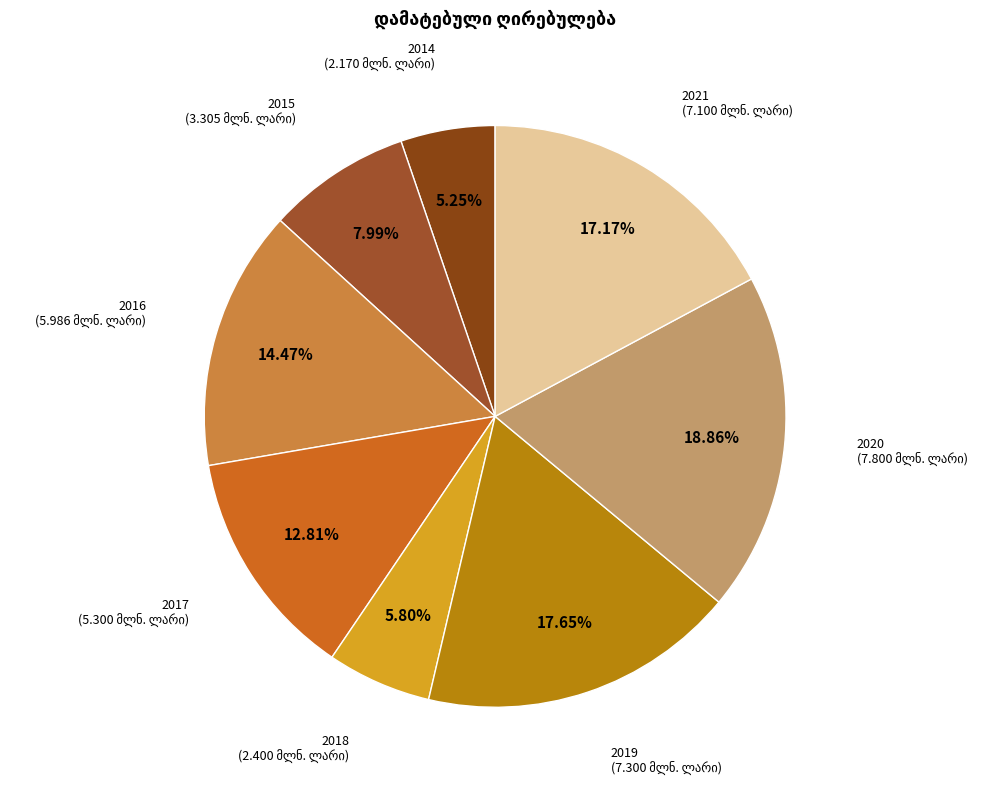

How many segments does this pie chart have?

8